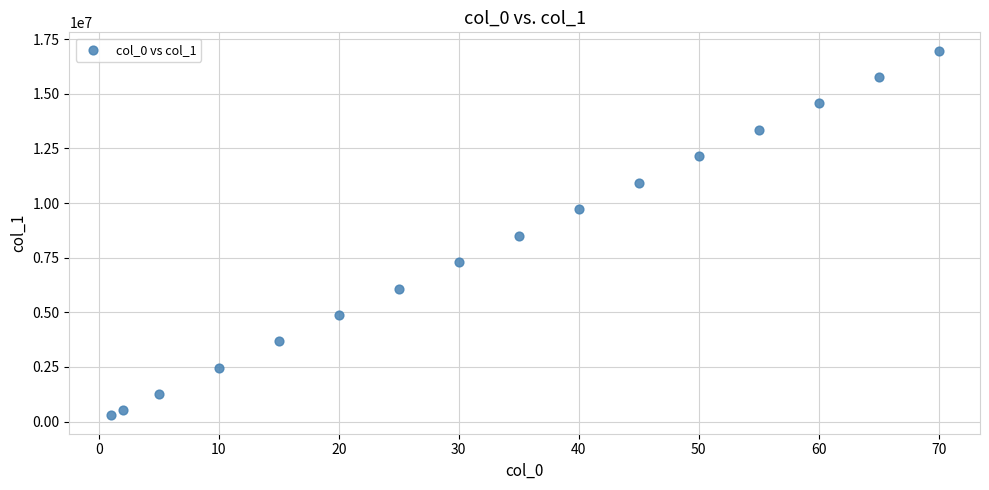

What is the range of X values (max minus min)?

69